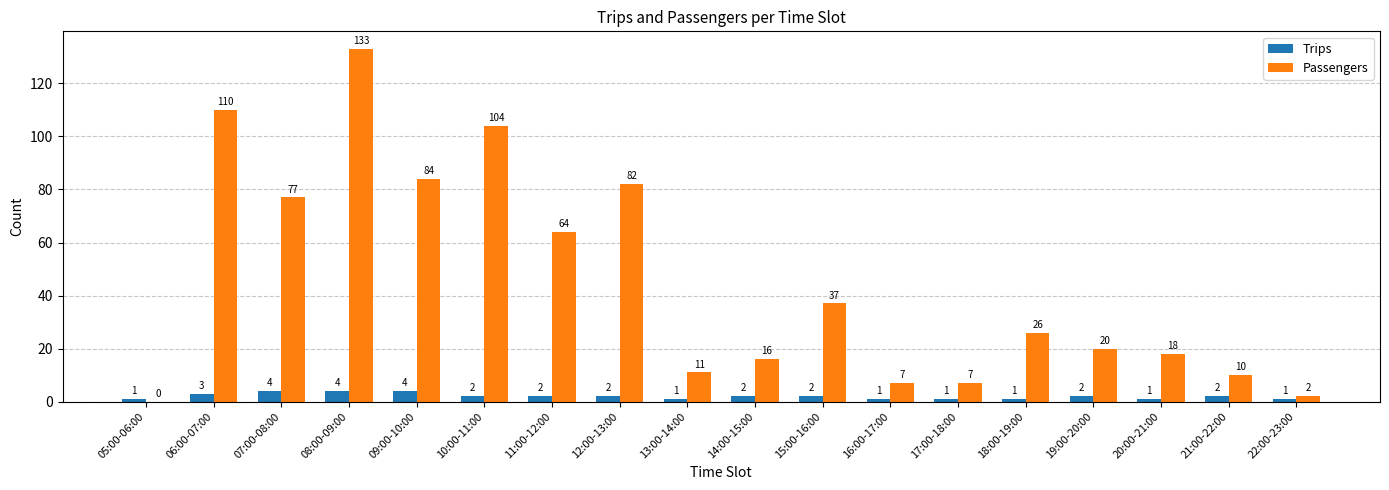

Count the Trips values in the range 1 to 2.

14